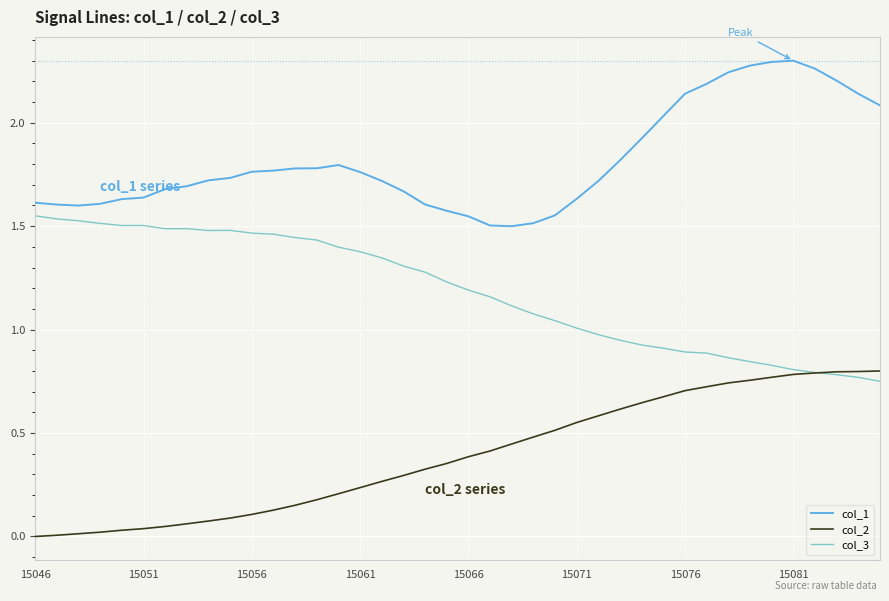

List the series in order of their overall mean, lowest first.

col_2, col_3, col_1